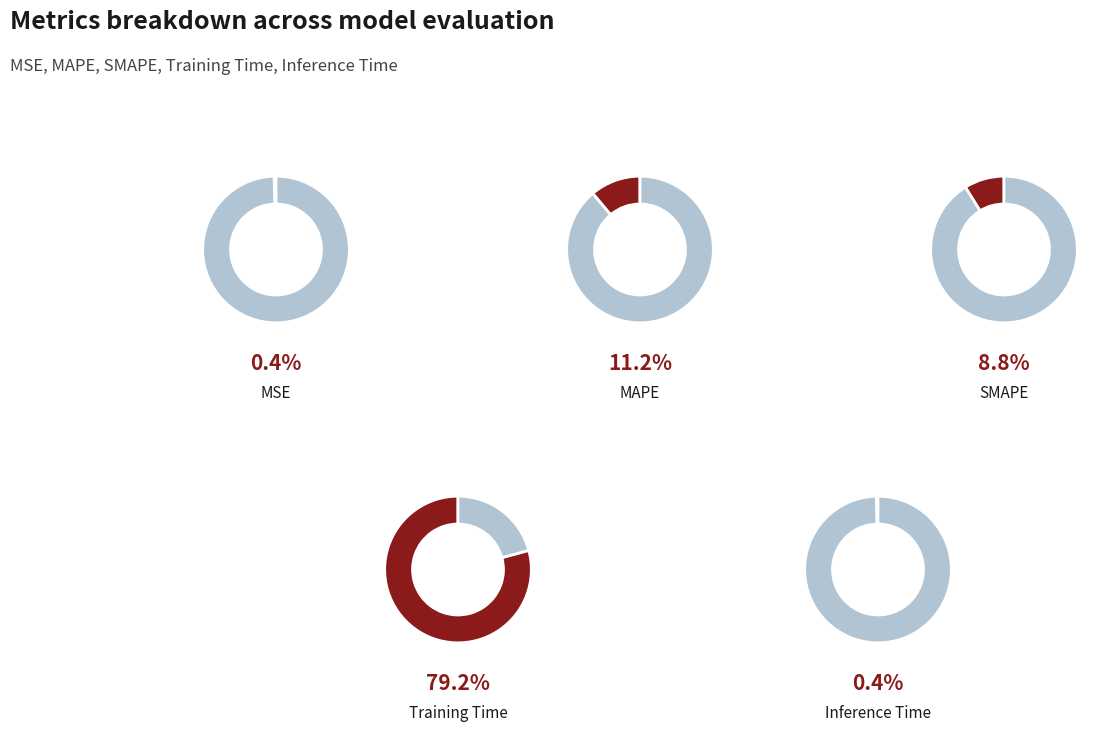

How many slices are in this pie chart?

5